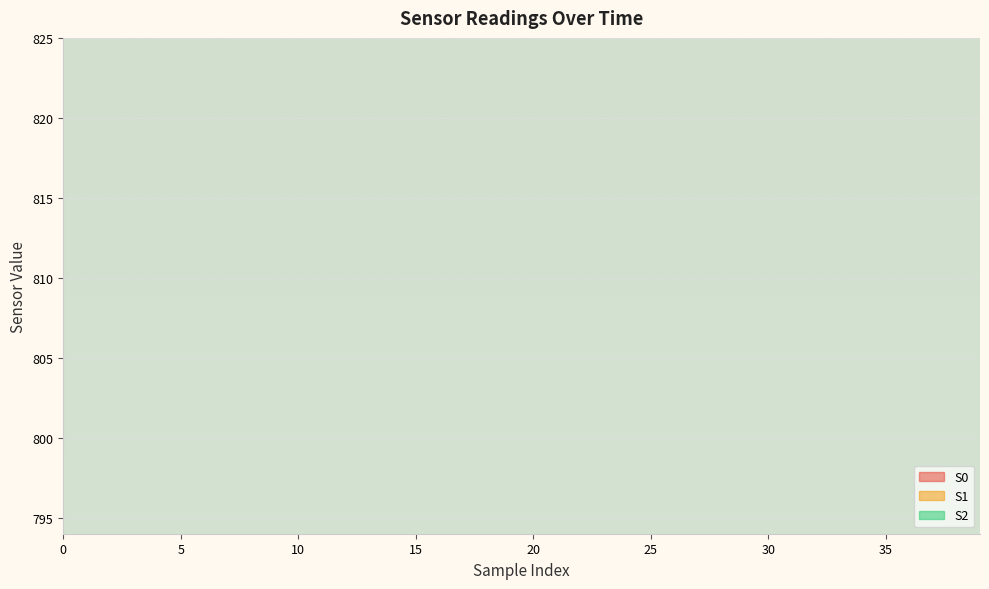

True or false: S1 and S0 intersect in this chart.

False